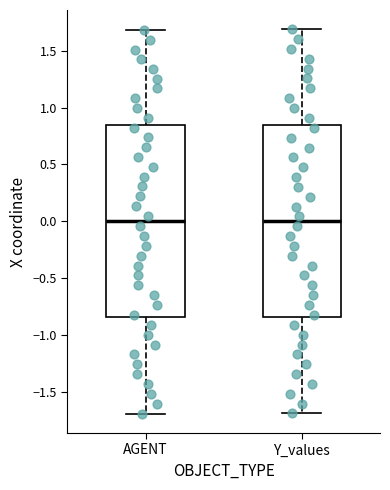

Reading left to right, read every box against the y-axis: the position of its median line, the range the box covers, and the ends of its whiskers. The values are not printed on the chart, so give them approximately, as read against the axis.

AGENT: median 0.00, box -0.85 to 0.85, whiskers -1.70 to 1.70
Y_values: median 0.00, box -0.85 to 0.85, whiskers -1.70 to 1.70